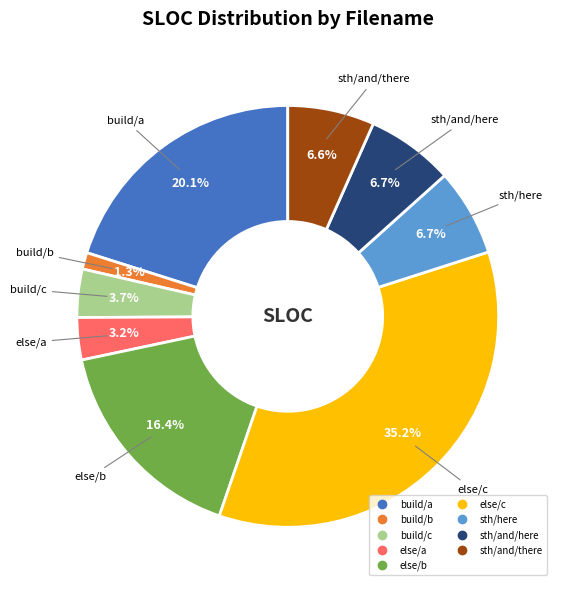

What percentage is NOT represented by sth/and/there?

93.4%